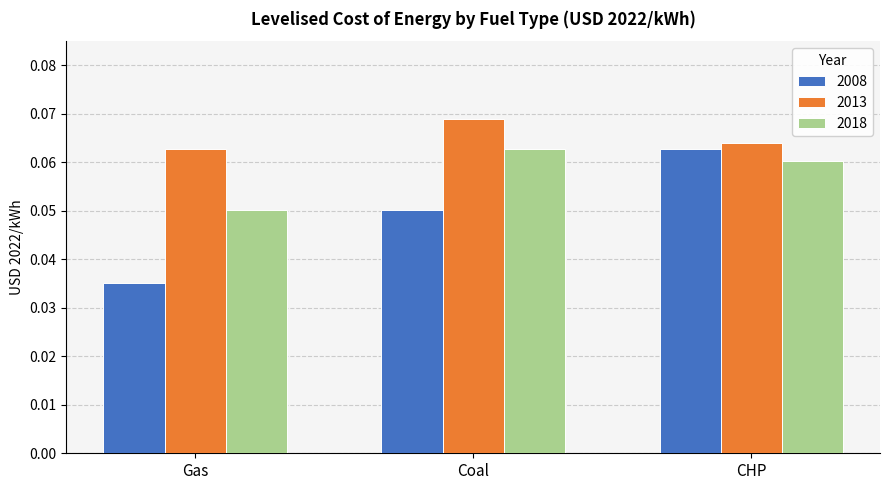

What is the label of the 3rd bar from the right?

Gas